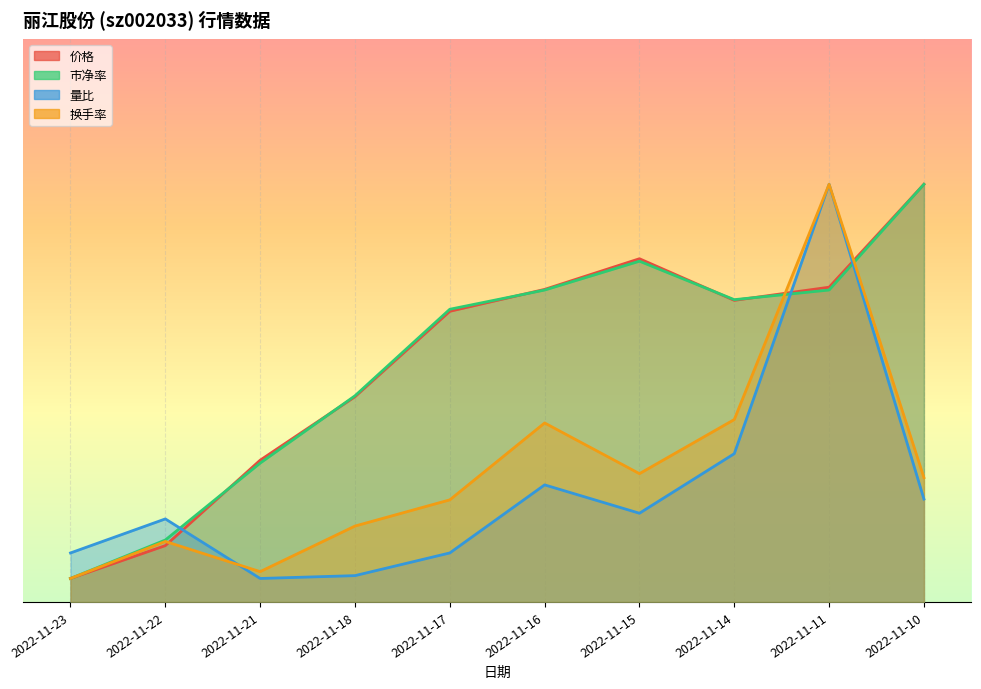

What is the difference between the maximum and minimum values in the 换手率 series?

8.4